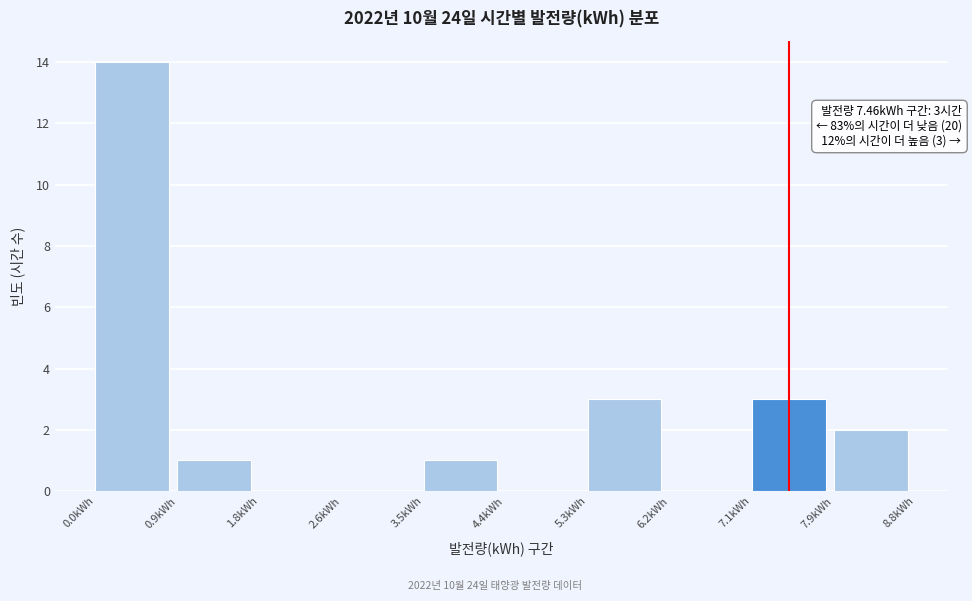

Which range on the x-axis has the tallest bar?

0.0 to 0.9